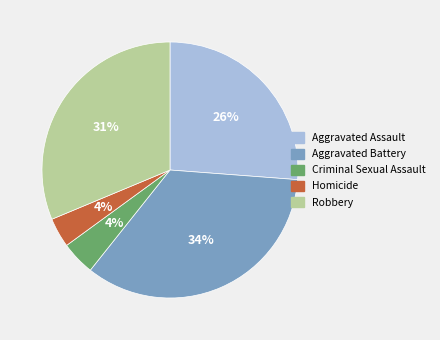

Do Robbery and Aggravated Battery together represent more than half of the pie?

Yes